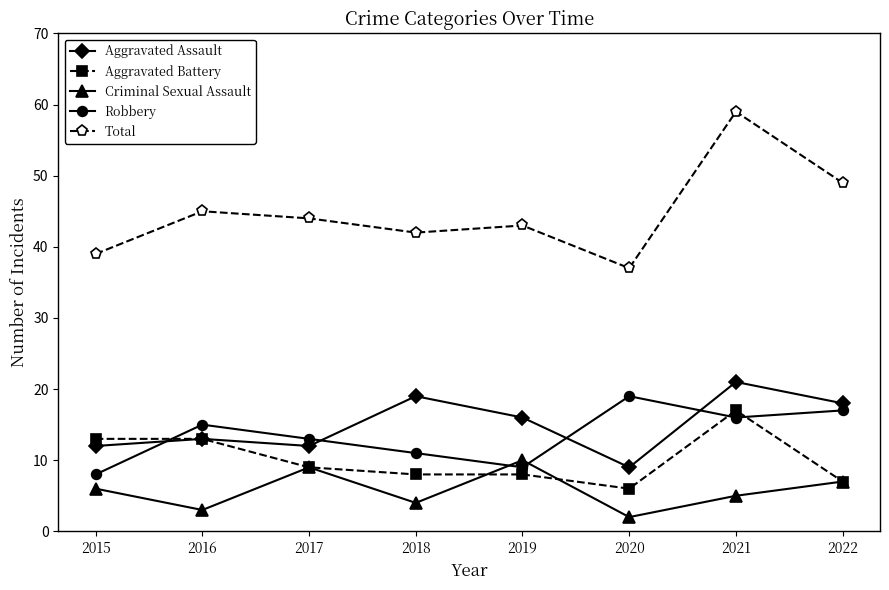

Does the chart have visible grid lines?

No